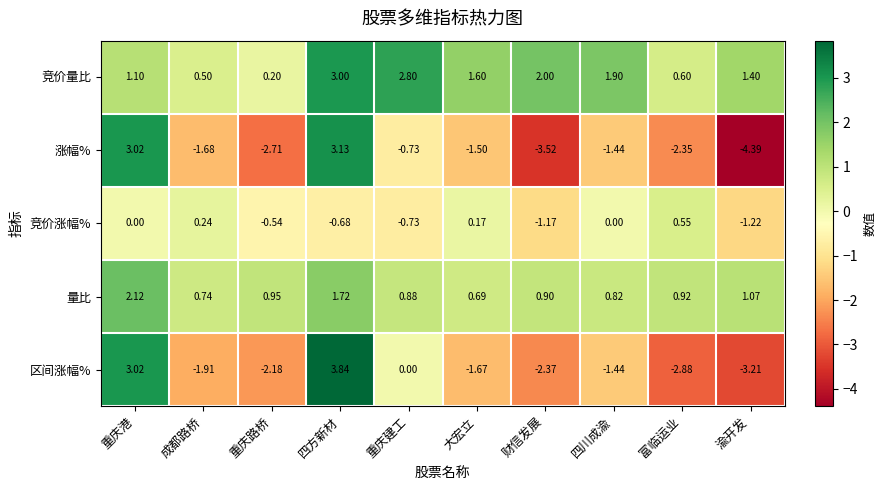

Which series has the largest total across all categories?

竞价量比